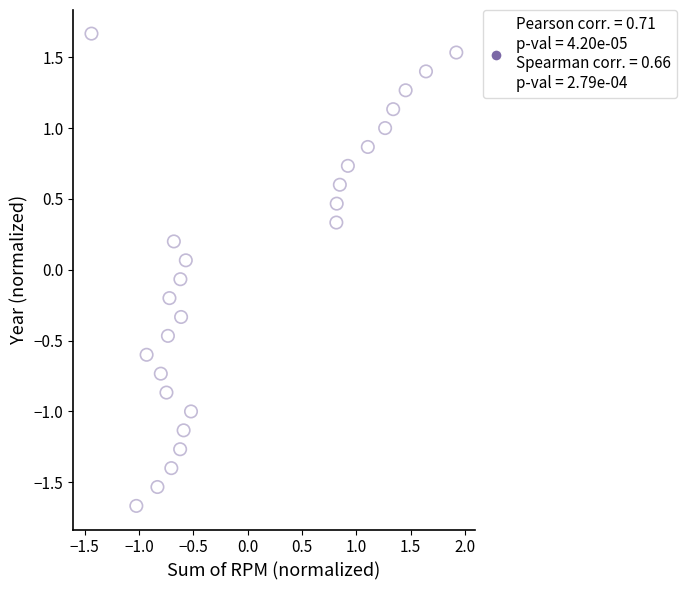

What is the range of X values (max minus min)?

3.4